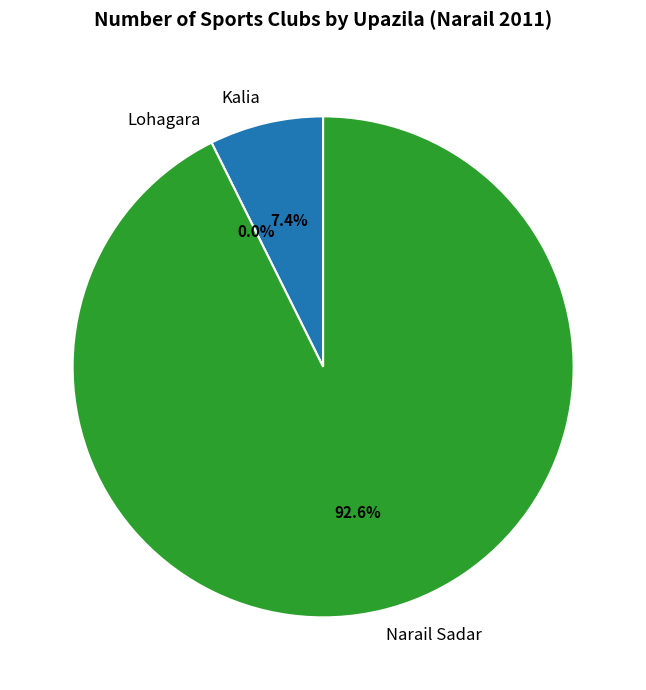

Which slice represents more than half of the pie?

Narail Sadar